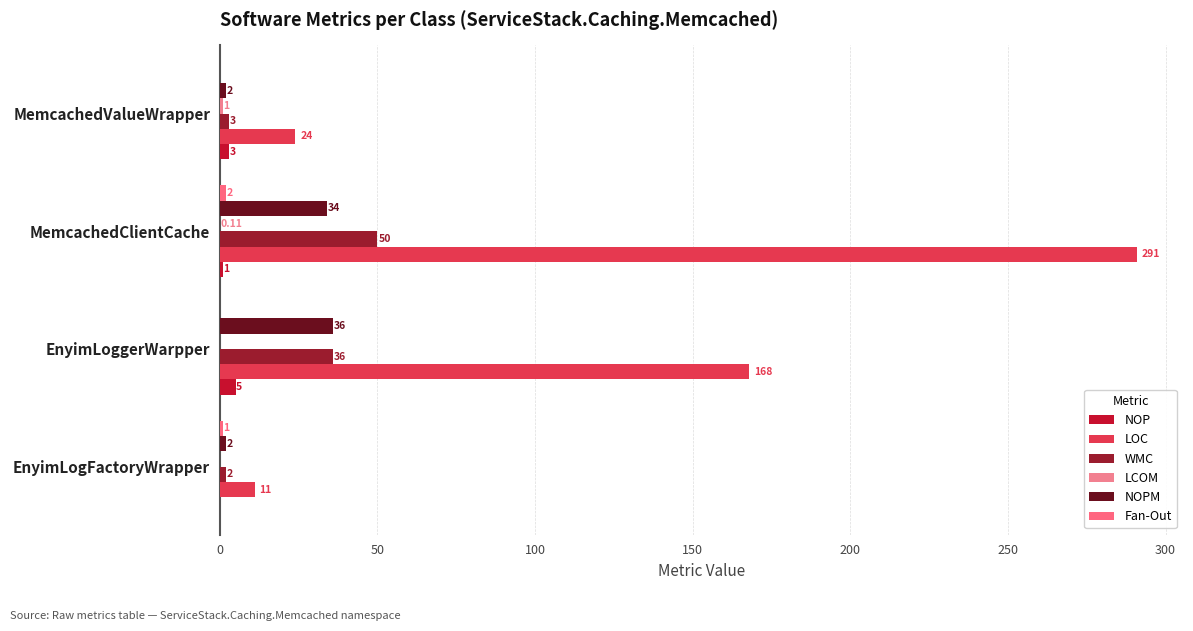

How many data points does each series have?

4